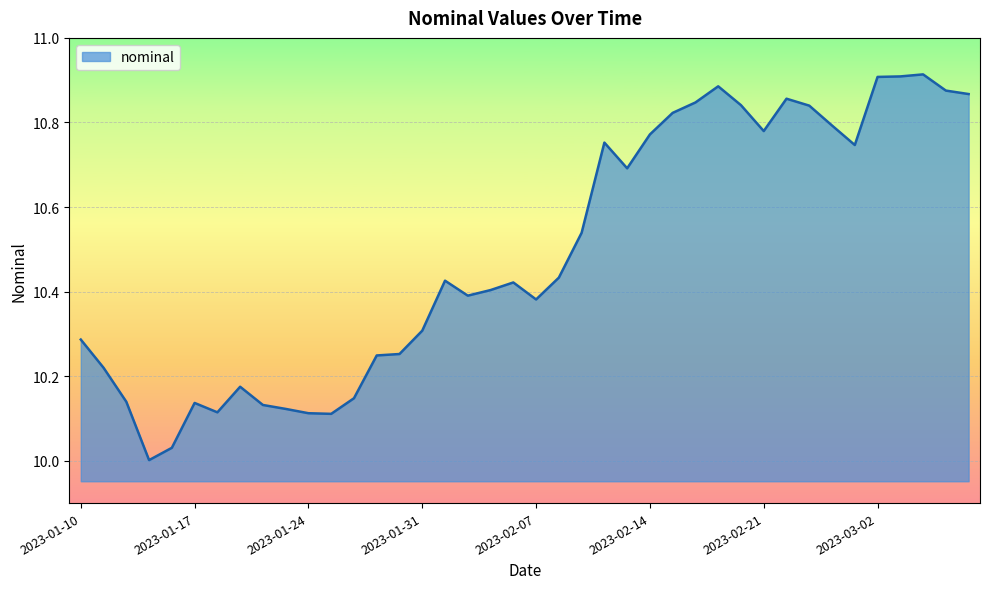

What is the difference between the maximum and minimum values?

0.9